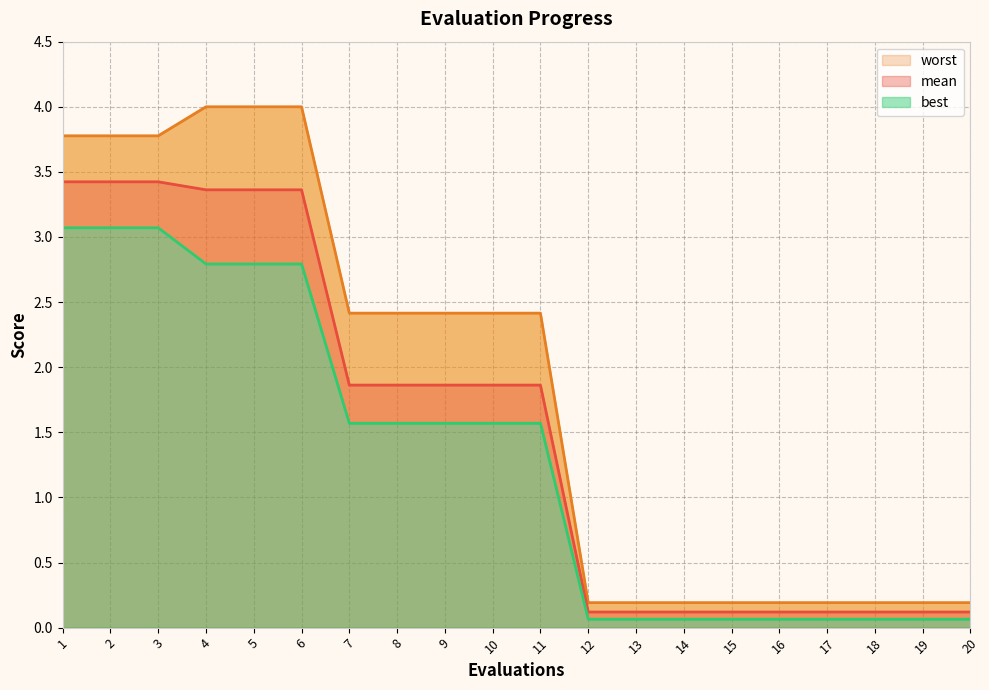

How many values in the worst series are below 2?

9